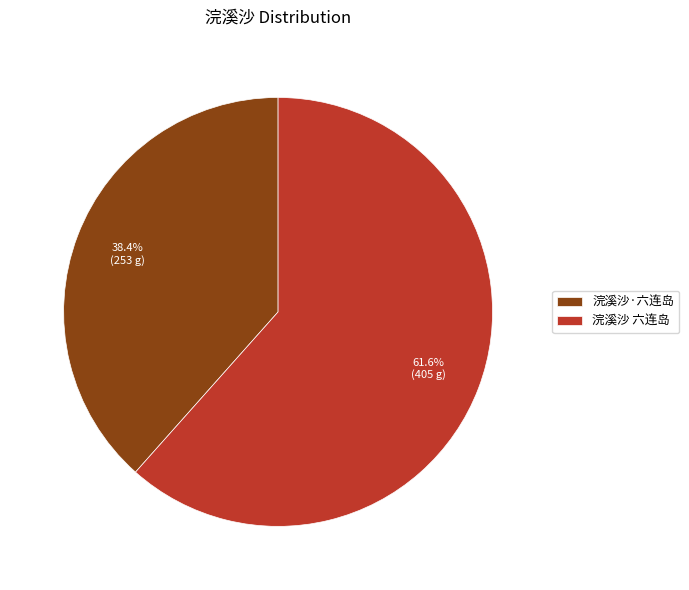

Which category accounts for the majority?

浣溪沙 六连岛